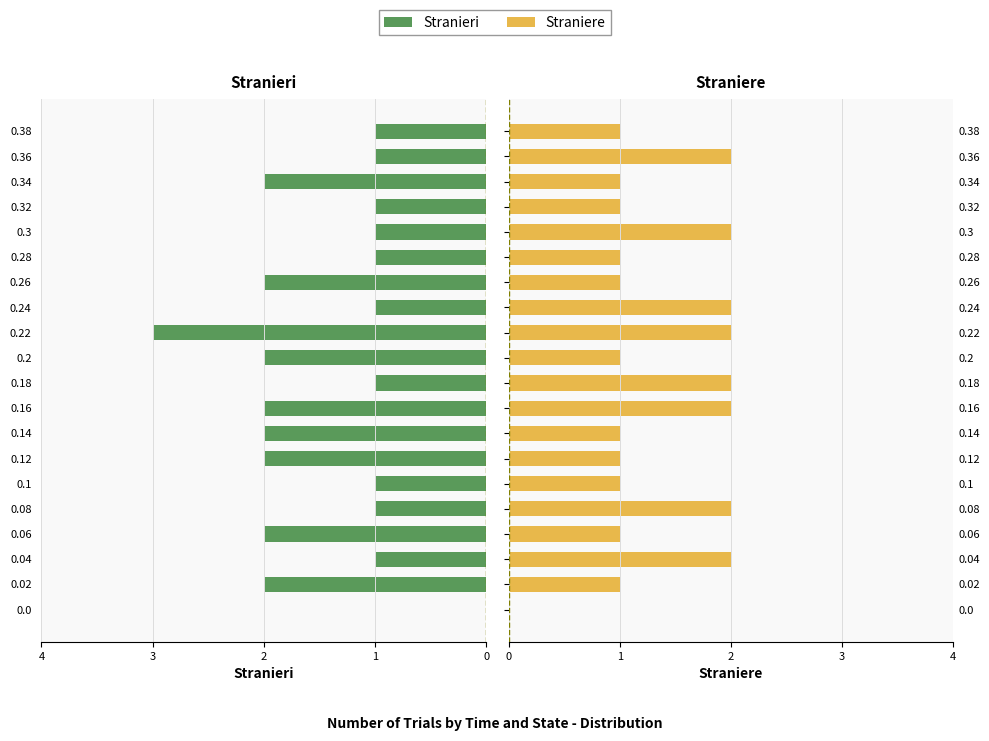

Which series changed the most between 0.16 and 0.38?

Stranieri